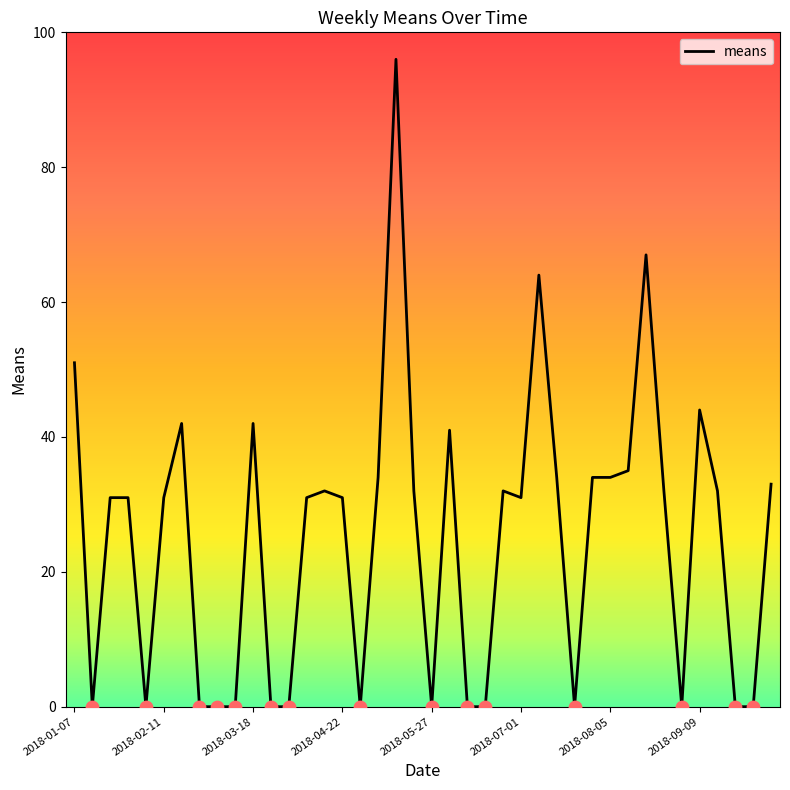

What is the difference between the maximum and minimum values?

96